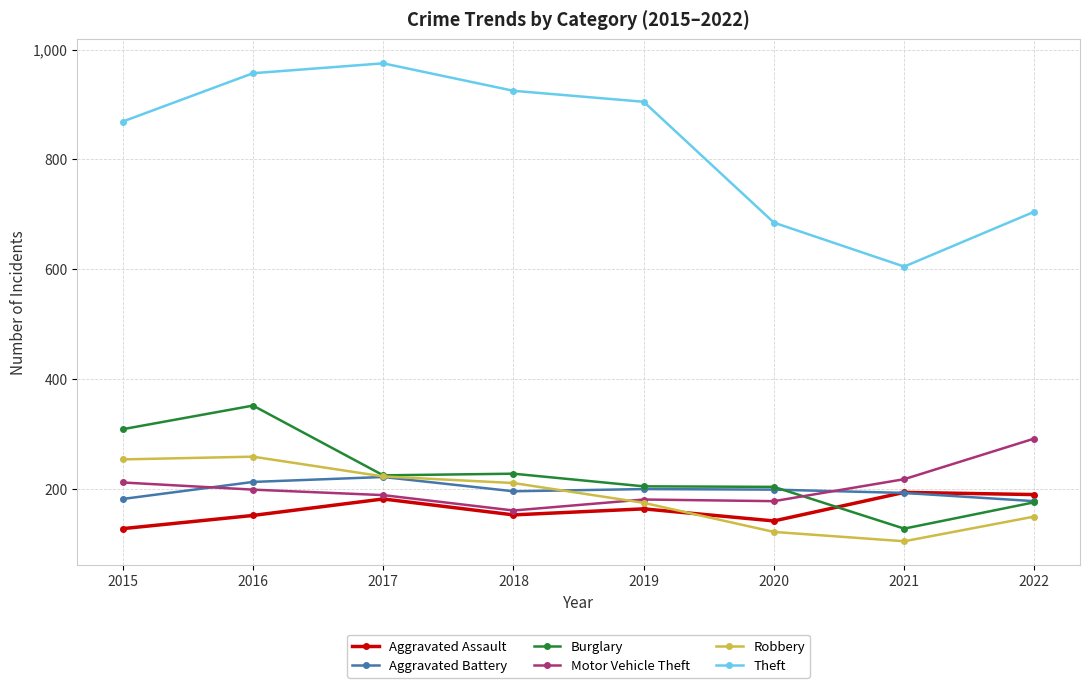

Where is the first local minimum for Aggravated Assault?

2018